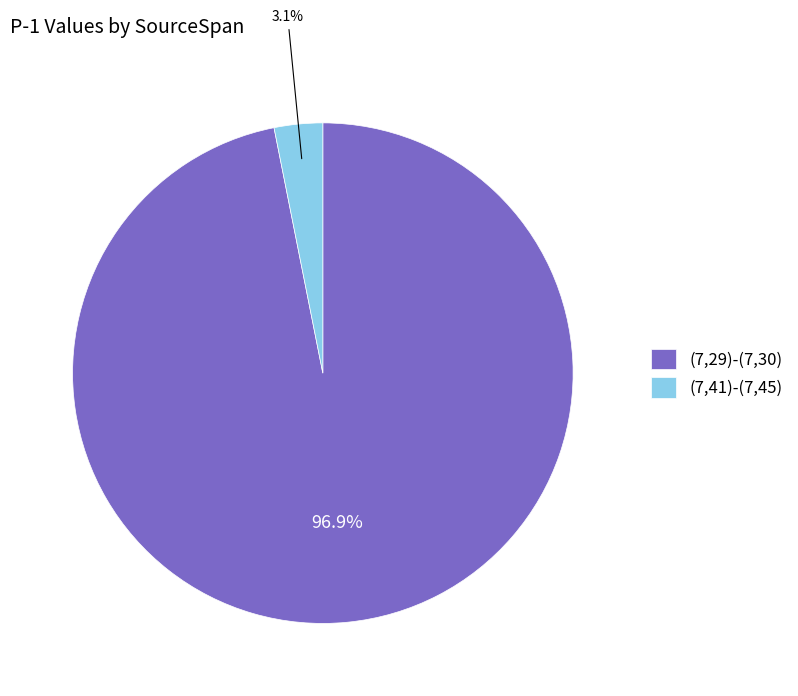

Is it true that (7,41)-(7,45) is 3% of the pie?

True